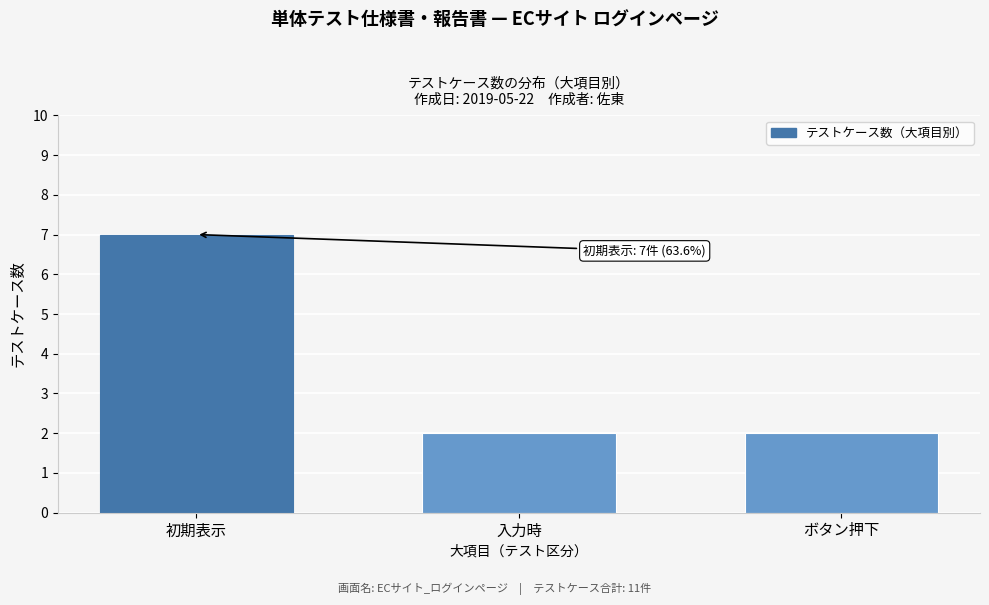

Reading left to right, what are all the values shown in this chart?

初期表示=7	入力時=2	ボタン押下=2